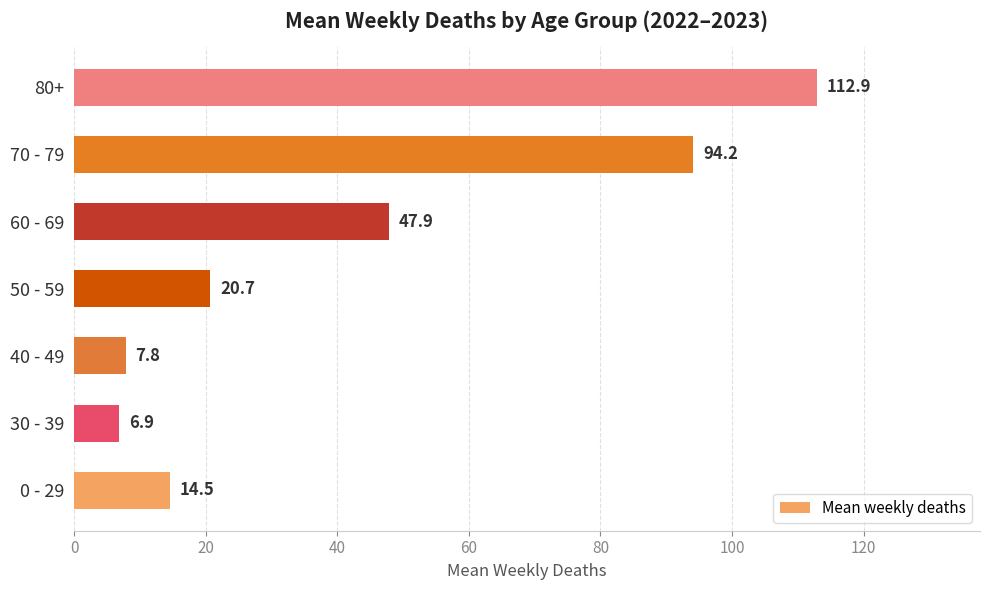

The chart shows a value of 14.5 at 0 - 29. True or false?

True